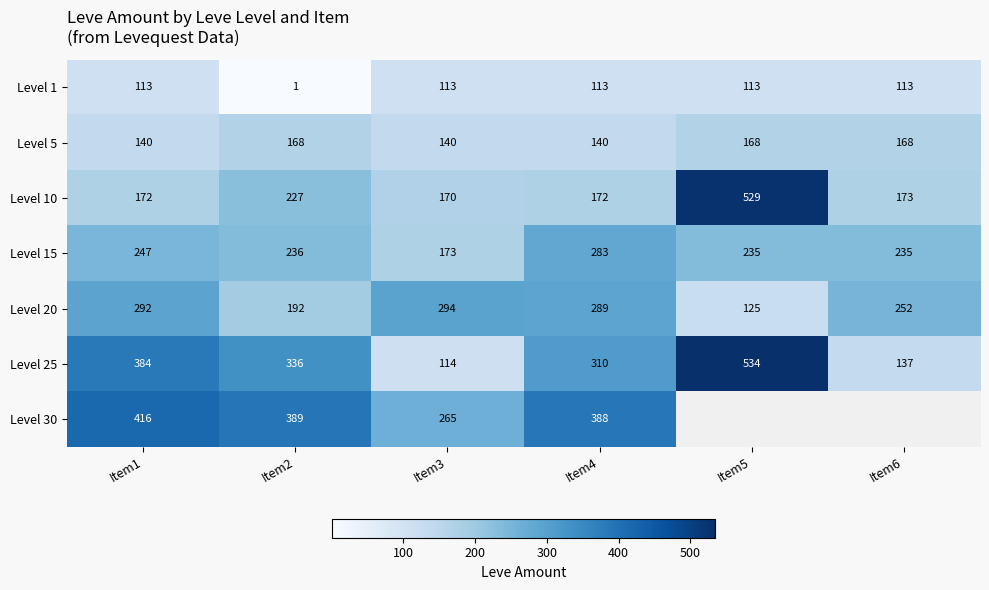

What is the spread (max minus min) of values at Item5?

421.0